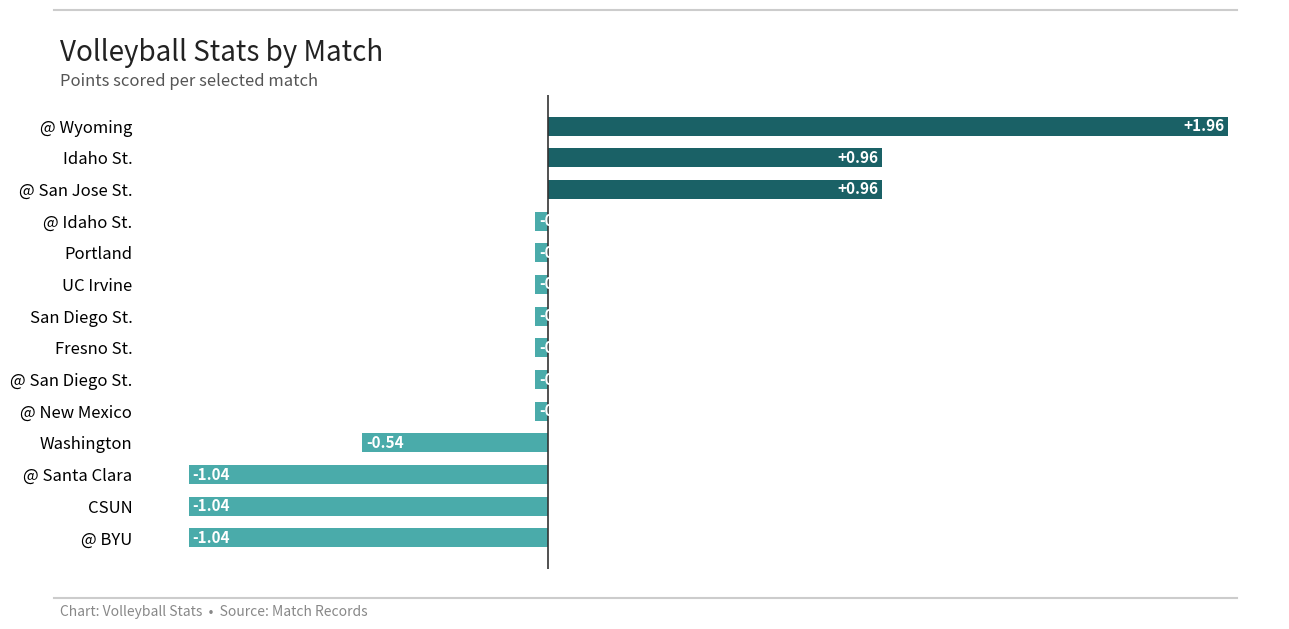

At which category does the chart reach its peak across all series?

@ Wyoming